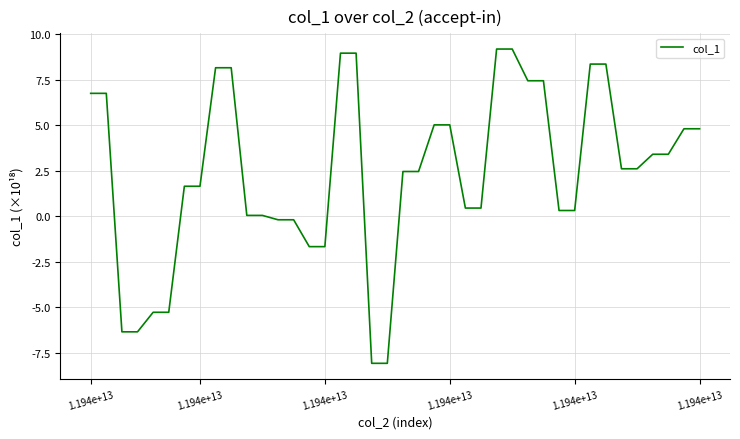

What is the difference between the maximum and minimum values?

17.3